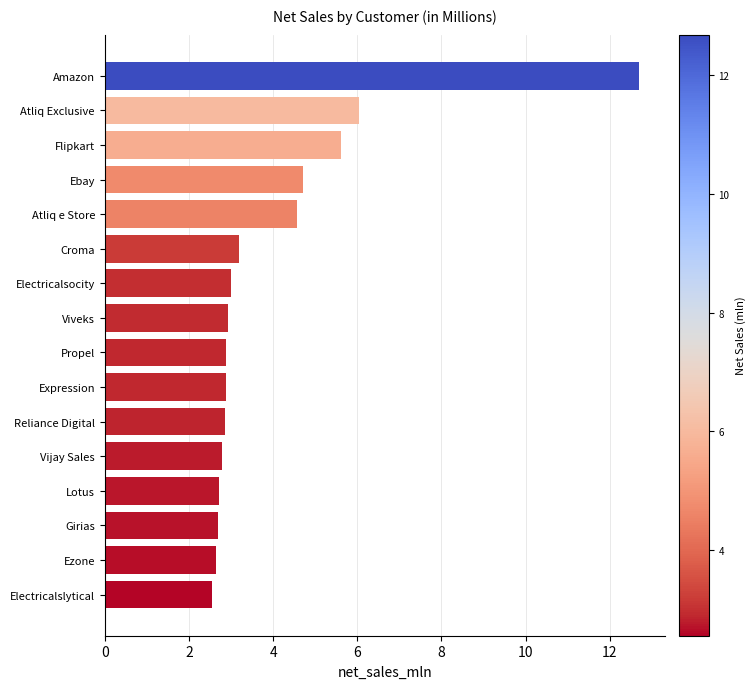

The value at Atliq e Store is 2.4. True or false?

False